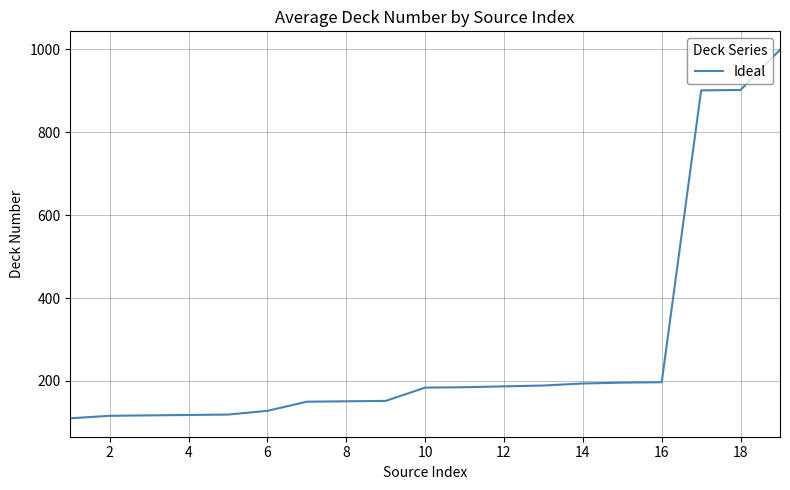

What is the difference between the maximum and minimum values?

889